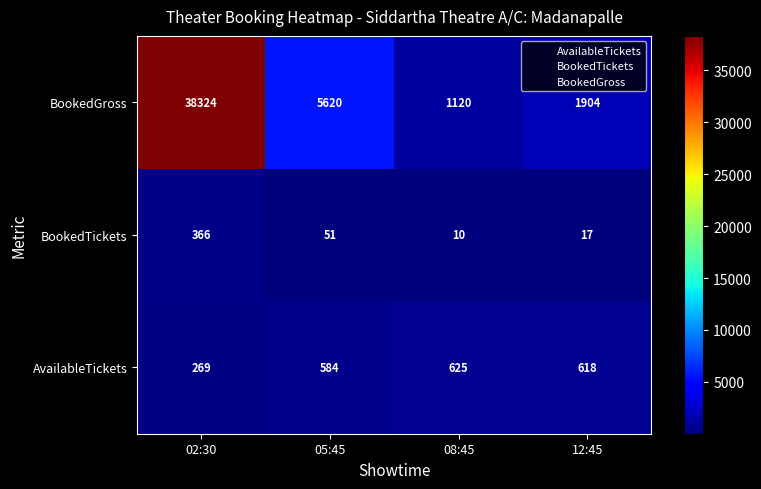

What is the difference between the BookedTickets values at 02:30 and 05:45?

315